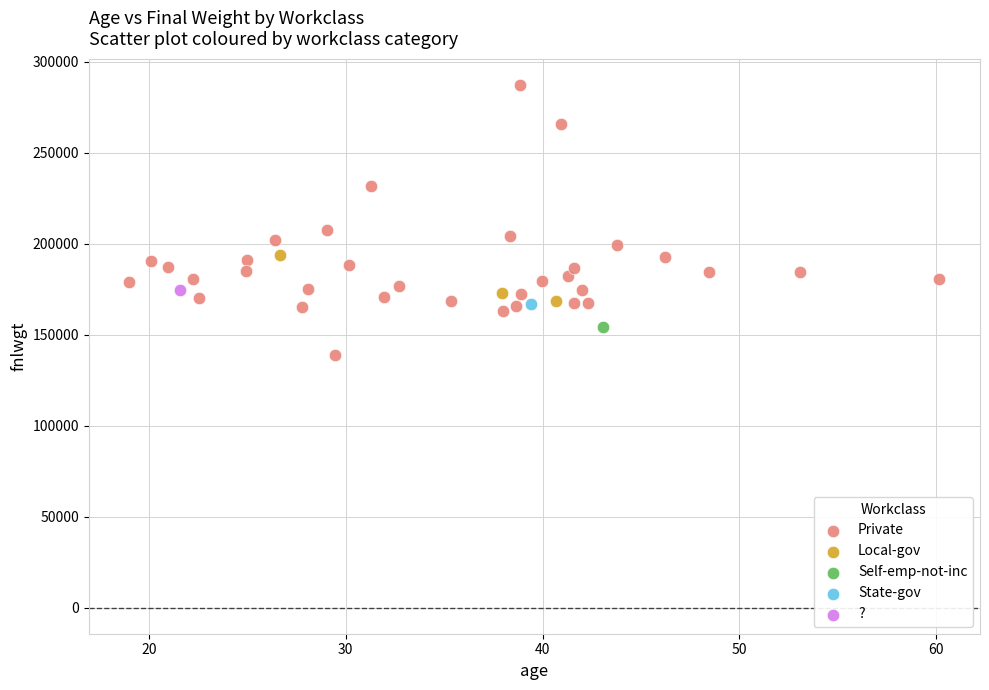

What are all the series names shown in the legend?

Private, Local-gov, Self-emp-not-inc, State-gov, ?